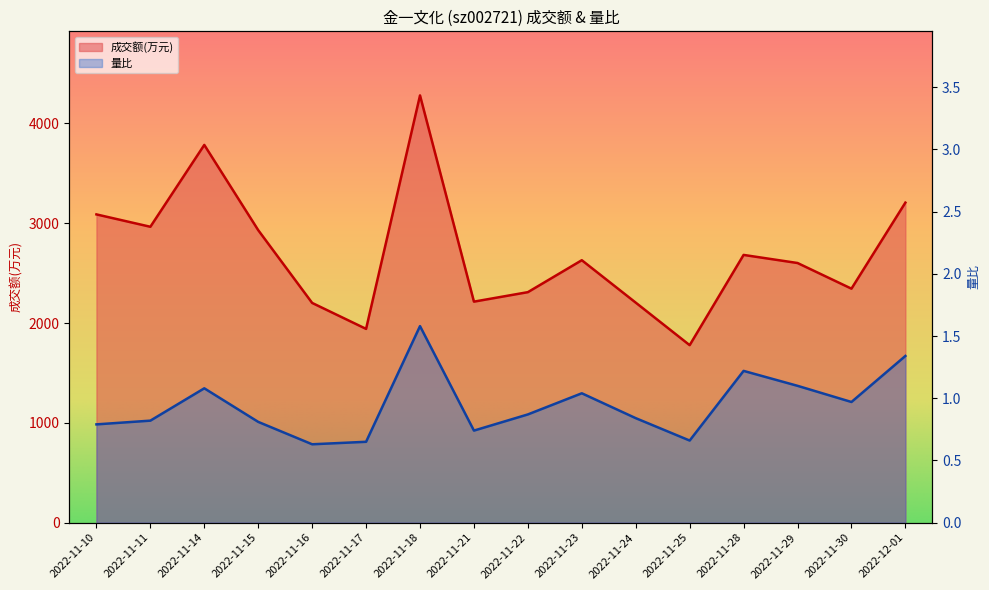

In 成交额(万元), how many points are higher than both neighbors (excluding endpoints)?

4